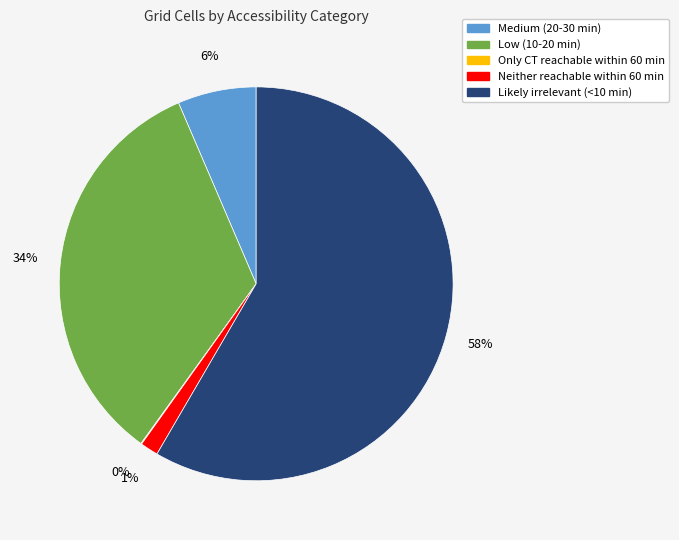

Between Neither reachable within 60 min and Low (10-20 min), which is larger?

Low (10-20 min)